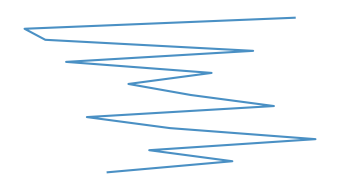

What is the smallest value displayed?

1